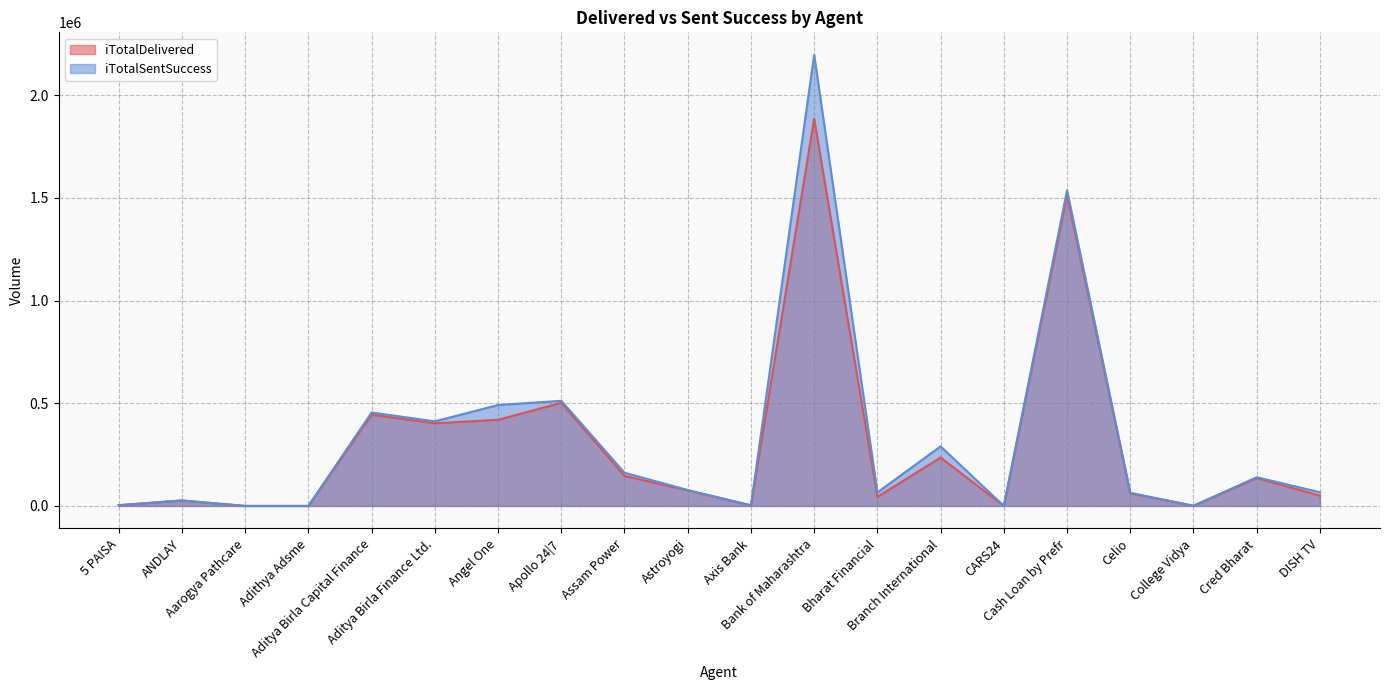

Is the value of iTotalSentSuccess at ANDLAY greater than the value of iTotalDelivered at Aditya Birla Capital Finance?

No